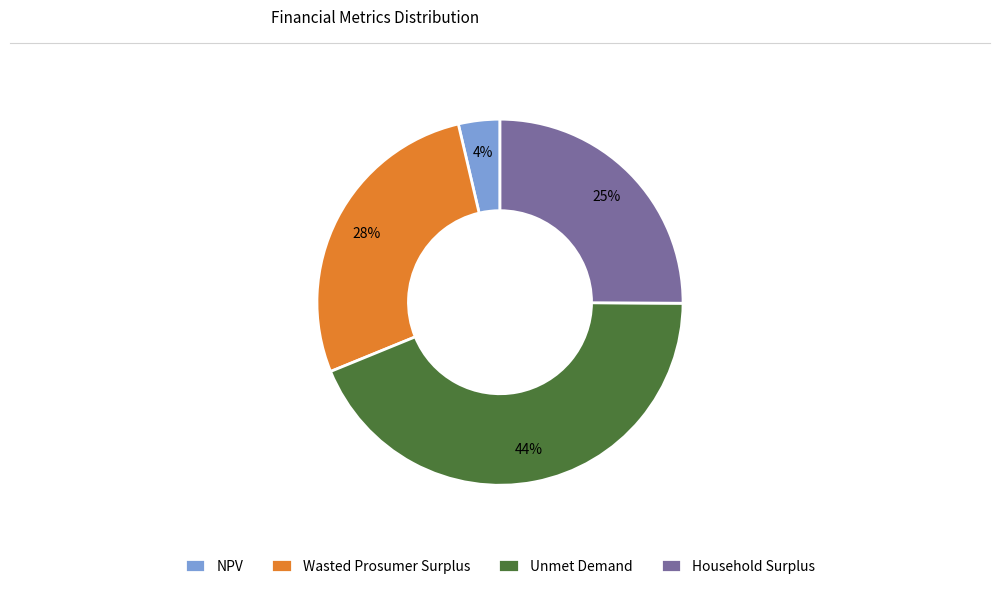

Do Unmet Demand and Wasted Prosumer Surplus together represent more than half of the pie?

Yes